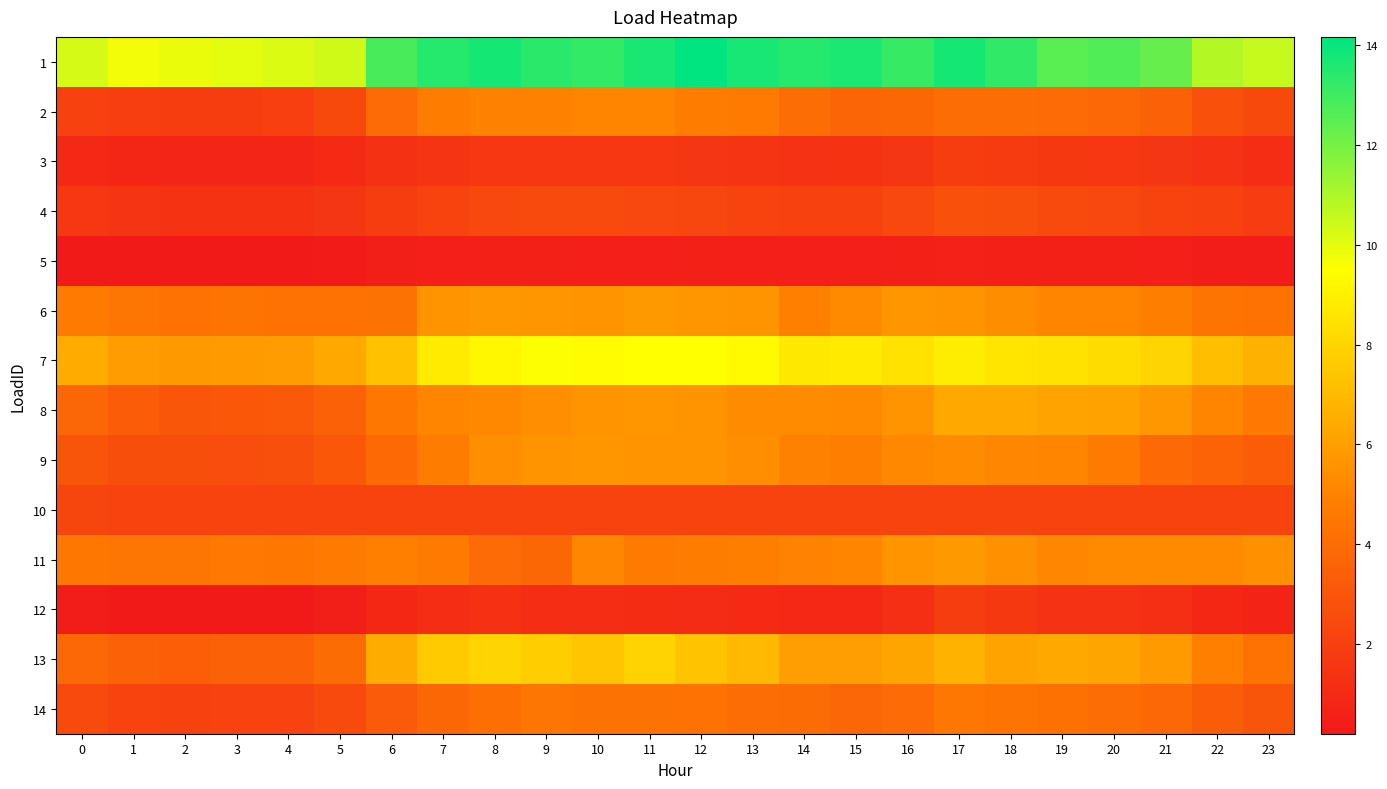

Reading left to right, transcribe all the data shown in this chart.

1: 0=10.3	1=9.7	2=9.9	3=10.0	4=10.1	5=10.4	6=12.8	7=13.5	8=13.7	9=13.4	10=13.2	11=13.7	12=14.2	13=13.7	14=13.5	15=13.6	16=13.2	17=13.8	18=13.3	19=12.5	20=12.7	21=12.3	22=10.9	23=10.5
2: 0=2.1	1=1.9	2=1.9	3=1.9	4=2.0	5=2.4	6=3.9	7=4.7	8=4.9	9=4.9	10=5.1	11=5.0	12=4.7	13=4.6	14=4.1	15=3.7	16=3.8	17=4.1	18=4.1	19=3.9	20=3.8	21=3.5	22=2.8	23=2.4
3: 0=0.9	1=0.8	2=0.8	3=0.8	4=0.8	5=1.0	6=1.3	7=1.5	8=1.6	9=1.6	10=1.6	11=1.6	12=1.5	13=1.5	14=1.4	15=1.4	16=1.5	17=1.9	18=1.8	19=1.6	20=1.6	21=1.6	22=1.4	23=1.2
4: 0=1.6	1=1.5	2=1.5	3=1.4	4=1.5	5=1.6	6=1.9	7=2.2	8=2.4	9=2.5	10=2.4	11=2.4	12=2.3	13=2.2	14=2.0	15=2.1	16=2.3	17=2.8	18=2.7	19=2.5	20=2.4	21=2.2	22=2.0	23=1.8
5: 0=0.3	1=0.3	2=0.3	3=0.3	4=0.3	5=0.3	6=0.4	7=0.5	8=0.6	9=0.6	10=0.5	11=0.5	12=0.5	13=0.5	14=0.5	15=0.5	16=0.6	17=0.6	18=0.6	19=0.6	20=0.6	21=0.5	22=0.4	23=0.4
6: 0=4.7	1=4.4	2=4.3	3=4.4	4=4.3	5=4.3	6=4.3	7=5.6	8=5.7	9=5.7	10=5.7	11=5.8	12=5.7	13=5.6	14=4.9	15=5.3	16=5.7	17=5.6	18=5.3	19=5.1	20=5.1	21=4.8	22=4.4	23=4.3
7: 0=6.5	1=5.9	2=5.8	3=5.9	4=5.9	5=6.4	6=7.2	7=8.8	8=9.2	9=9.5	10=9.4	11=9.5	12=9.5	13=9.3	14=8.7	15=8.7	16=8.5	17=8.9	18=8.6	19=8.5	20=8.3	21=8.0	22=7.2	23=6.7
8: 0=3.7	1=3.3	2=3.0	3=3.1	4=3.1	5=3.5	6=4.6	7=5.0	8=5.2	9=5.4	10=5.6	11=5.7	12=5.6	13=5.3	14=5.3	15=5.2	16=5.6	17=6.4	18=6.3	19=6.2	20=6.1	21=5.7	22=5.1	23=4.6
9: 0=3.0	1=2.7	2=2.6	3=2.6	4=2.7	5=3.1	6=3.9	7=4.8	8=5.4	9=5.6	10=5.7	11=5.6	12=5.6	13=5.4	14=4.9	15=4.8	16=5.2	17=5.3	18=5.2	19=5.1	20=4.7	21=3.9	22=3.6	23=3.3
10: 0=2.2	1=2.2	2=2.2	3=2.2	4=2.2	5=2.2	6=2.2	7=2.2	8=2.2	9=2.2	10=2.2	11=2.2	12=2.2	13=2.2	14=2.2	15=2.2	16=2.2	17=2.2	18=2.2	19=2.2	20=2.2	21=2.2	22=2.2	23=2.2
11: 0=4.6	1=4.4	2=4.4	3=4.6	4=4.6	5=4.7	6=4.9	7=4.7	8=3.9	9=3.8	10=5.1	11=4.7	12=4.7	13=4.8	14=5.0	15=5.1	16=5.7	17=5.8	18=5.4	19=5.2	20=5.2	21=5.2	22=5.3	23=5.5
12: 0=0.4	1=0.2	2=0.2	3=0.2	4=0.2	5=0.5	6=0.9	7=1.1	8=1.3	9=1.2	10=1.2	11=1.1	12=1.1	13=1.0	14=1.0	15=1.0	16=1.2	17=1.9	18=1.7	19=1.4	20=1.4	21=1.2	22=0.9	23=0.7
13: 0=3.9	1=3.5	2=3.4	3=3.5	4=3.5	5=4.0	6=6.5	7=7.6	8=8.0	9=7.7	10=7.4	11=7.9	12=7.3	13=7.0	14=6.0	15=6.0	16=6.3	17=6.8	18=6.2	19=6.4	20=6.2	21=5.9	22=4.9	23=4.3
14: 0=2.5	1=2.2	2=2.1	3=2.1	4=2.1	5=2.5	6=3.2	7=3.8	8=4.1	9=4.4	10=4.3	11=4.3	12=4.3	13=4.1	14=4.0	15=3.7	16=3.9	17=4.5	18=4.4	19=4.2	20=4.1	21=3.8	22=3.3	23=2.9